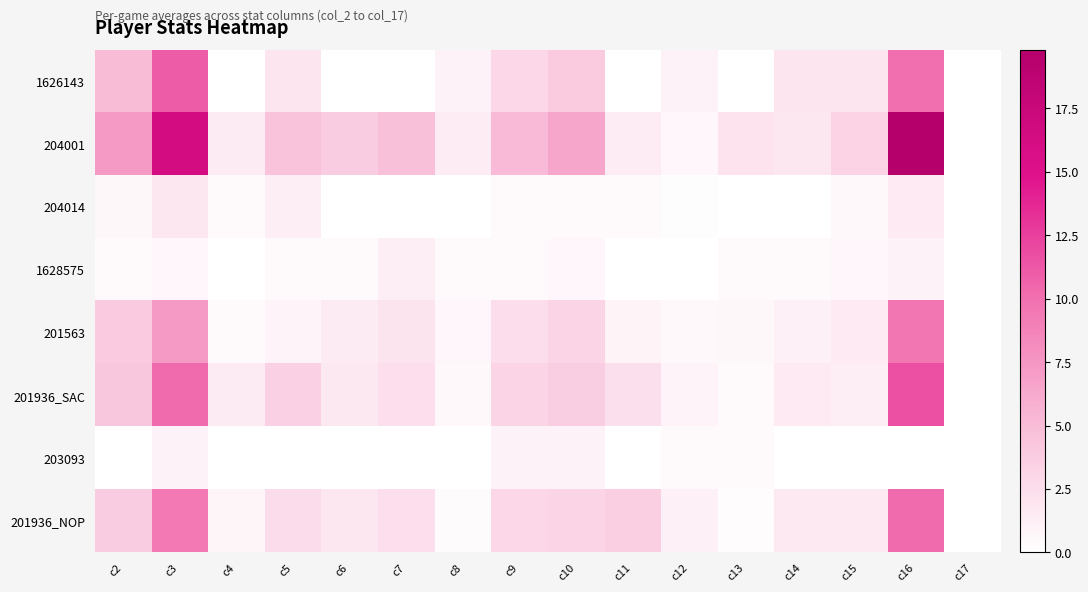

Which series changed the most between c6 and c16?

204001